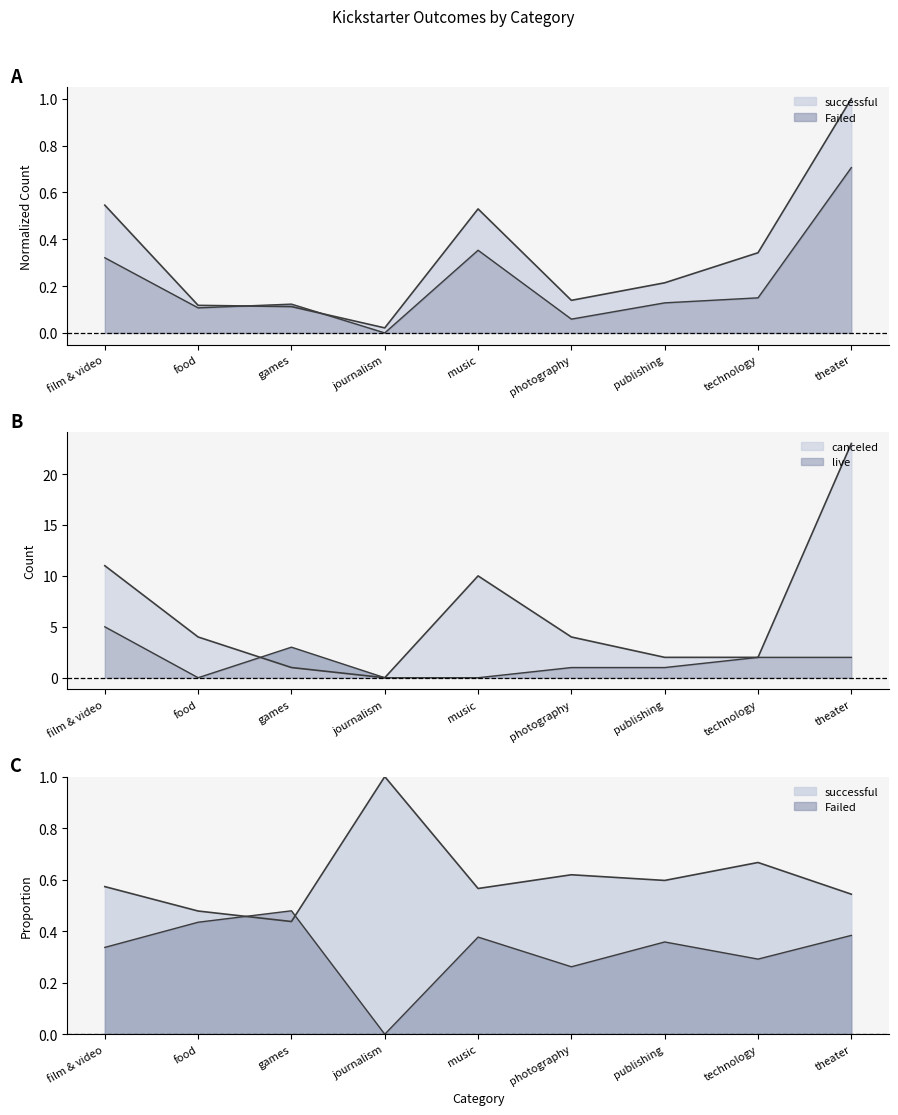

What is the label of the 9th point from the right?

film & video